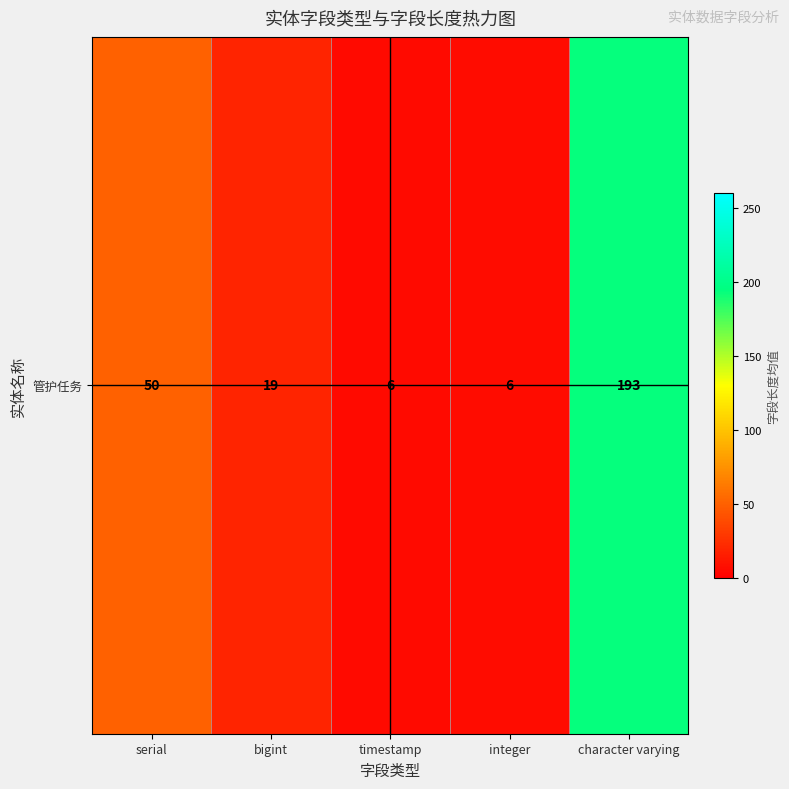

List the labels in order of value, largest first.

character varying, serial, bigint, integer, timestamp